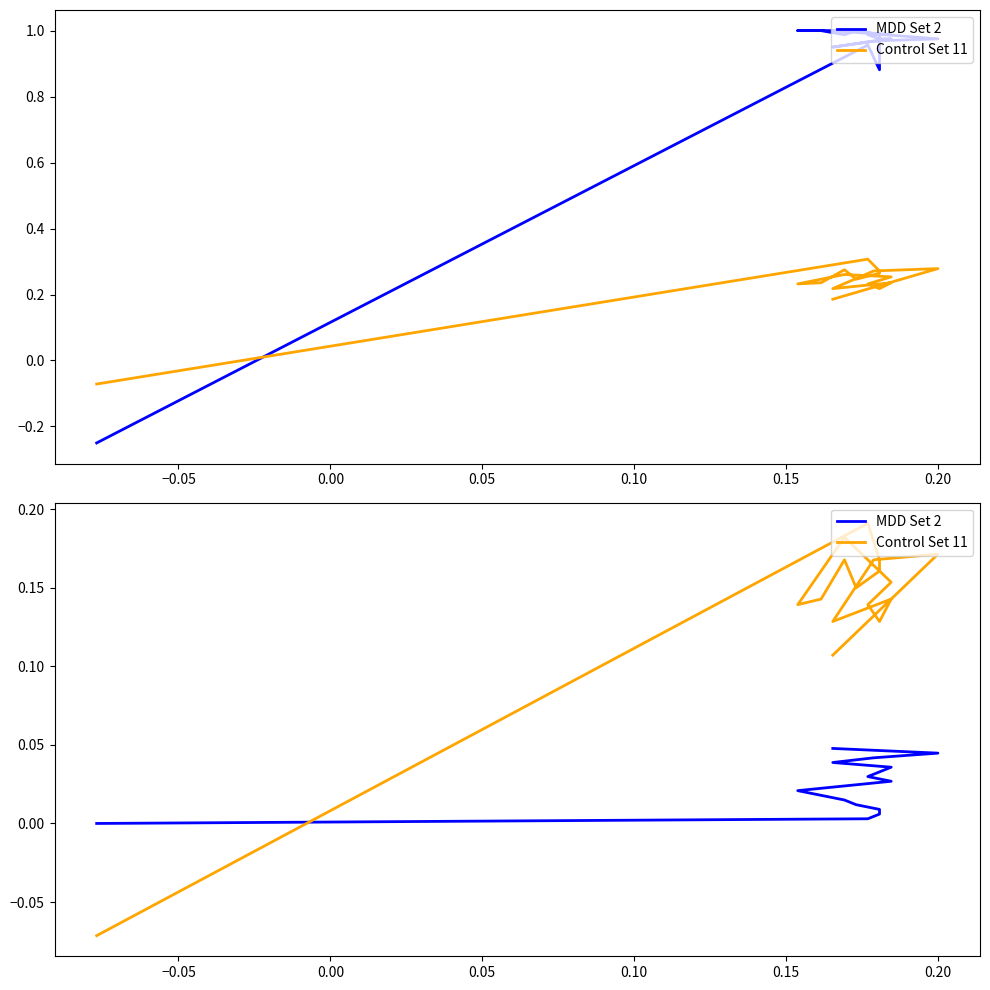

How many values in the Control Set 11 series exceed 0?

16